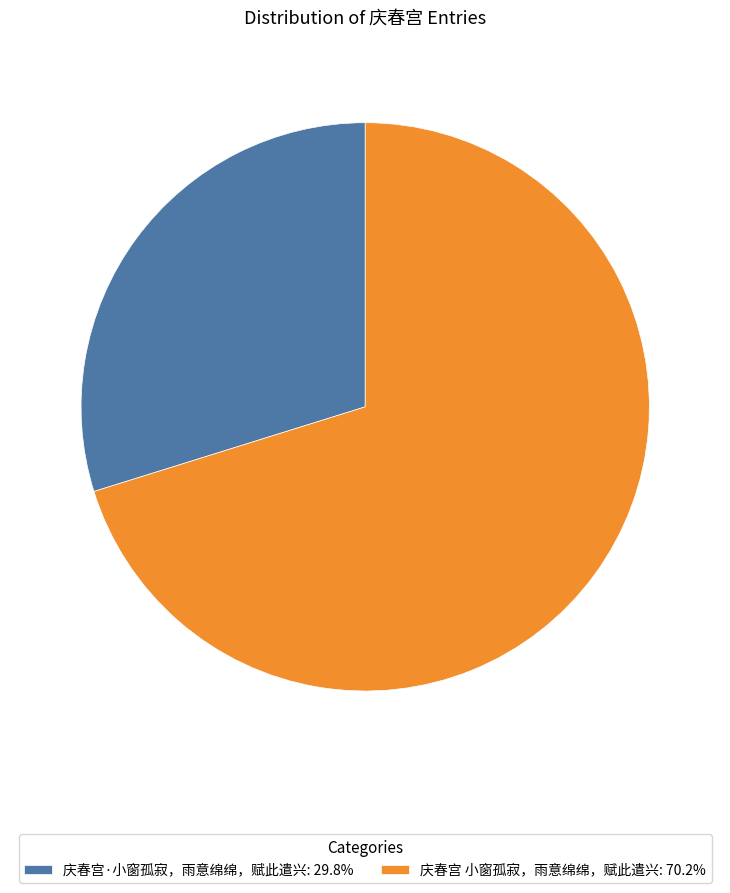

The 庆春宫 小窗孤寂，雨意绵绵，赋此遣兴 slice represents 75% of the pie. True or false?

False